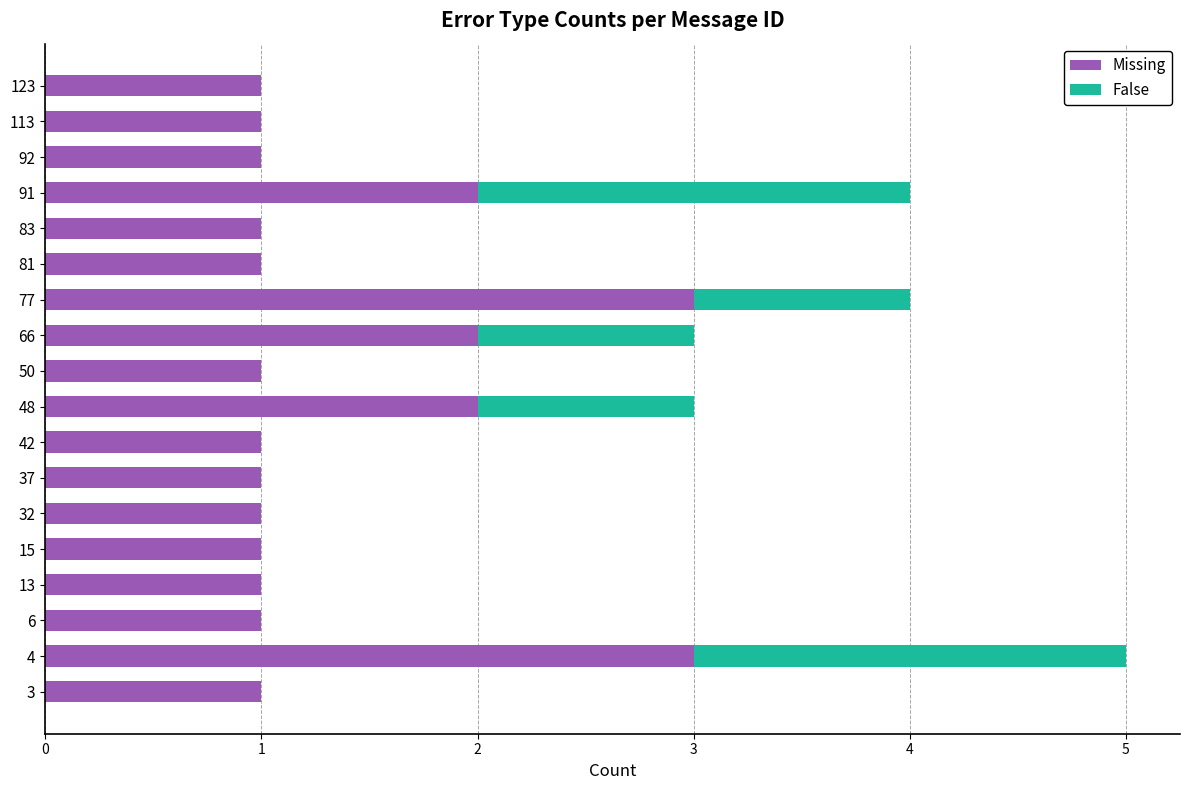

The Missing series shows 2 at 66. True or false?

True